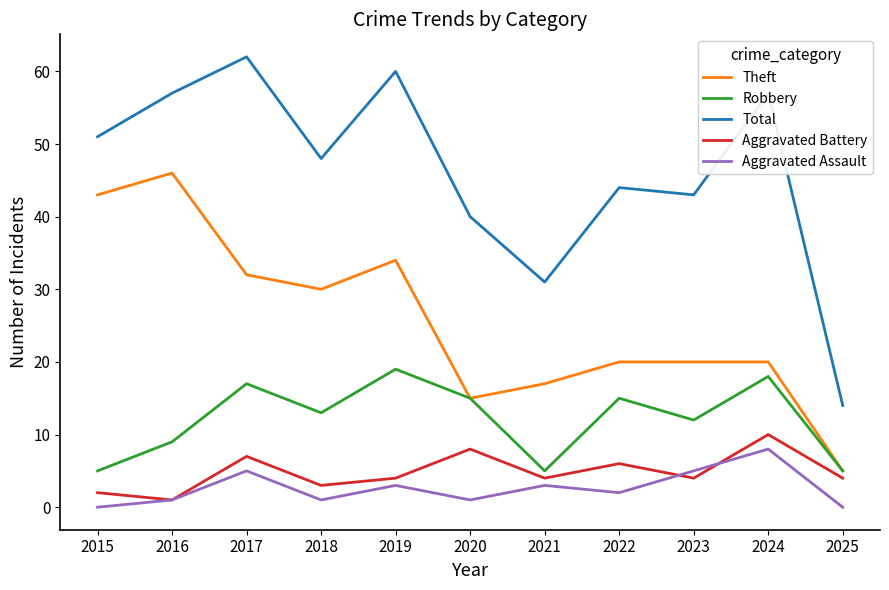

Reading left to right, transcribe all the data shown in this chart.

Theft: 43	46	32	30	34	15	17	20	20	20	5
Robbery: 5	9	17	13	19	15	5	15	12	18	5
Total: 51	57	62	48	60	40	31	44	43	57	14
Aggravated Battery: 2	1	7	3	4	8	4	6	4	10	4
Aggravated Assault: 0	1	5	1	3	1	3	2	5	8	0